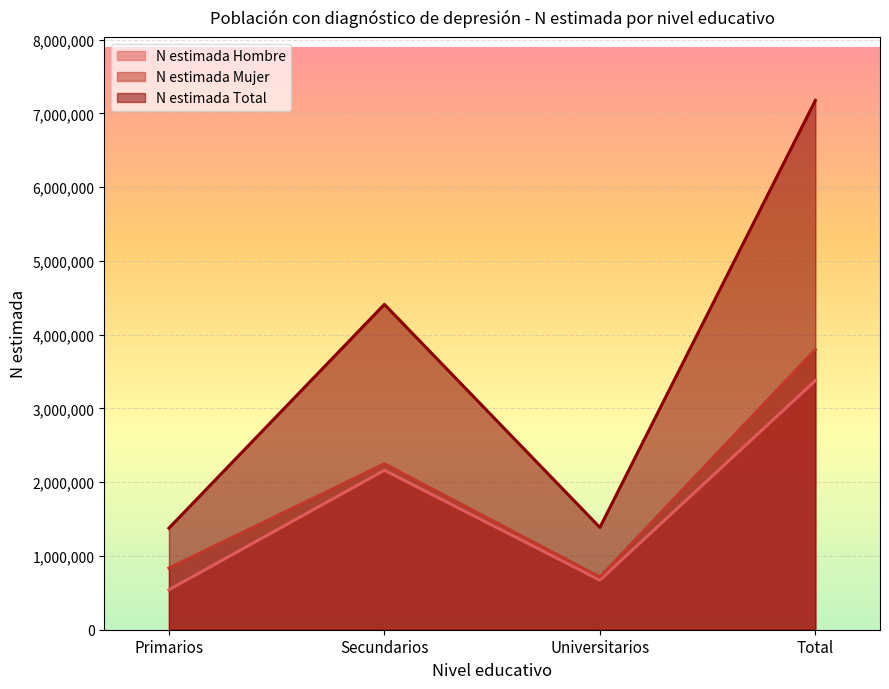

Where does the N estimada Mujer series first go above 2249521?

Total